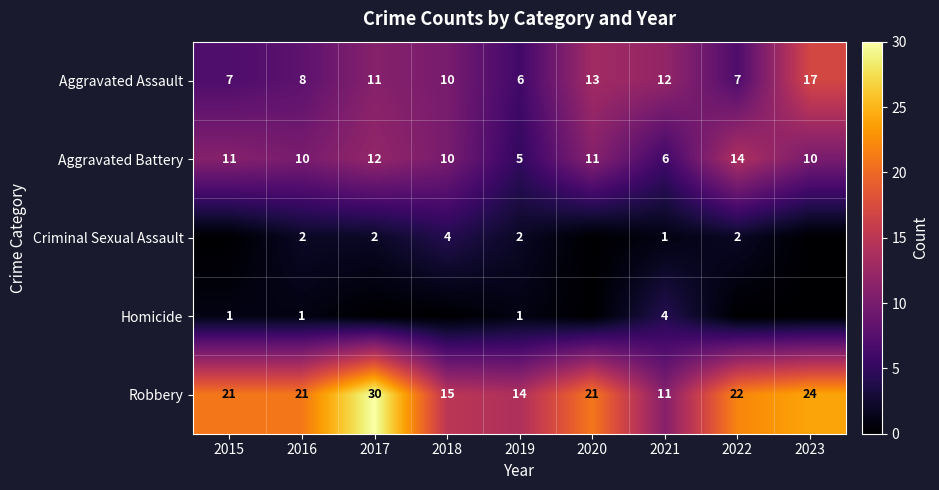

What is the average value of the Aggravated Assault series?

10